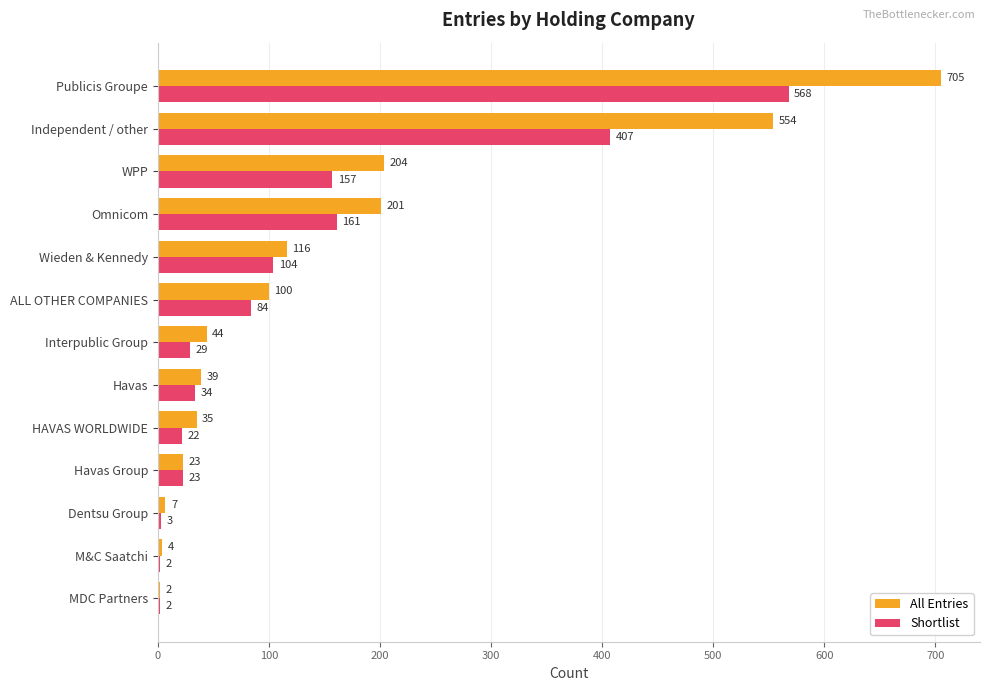

At which label is Shortlist closest to 285?

Independent / other